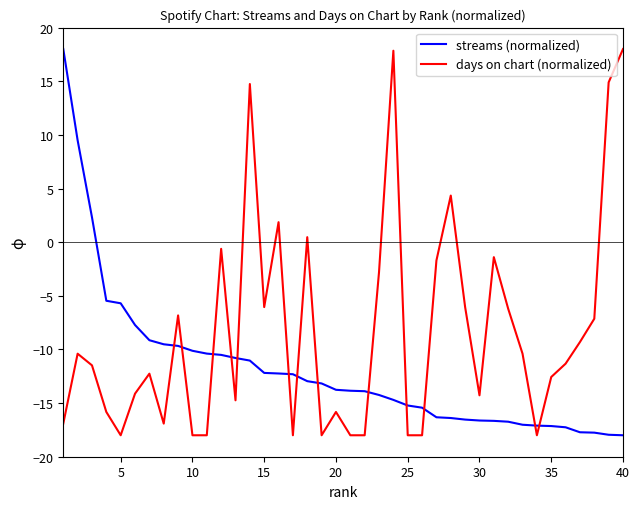

What is the difference between the maximum and minimum values in the days on chart (normalized) series?

36.0